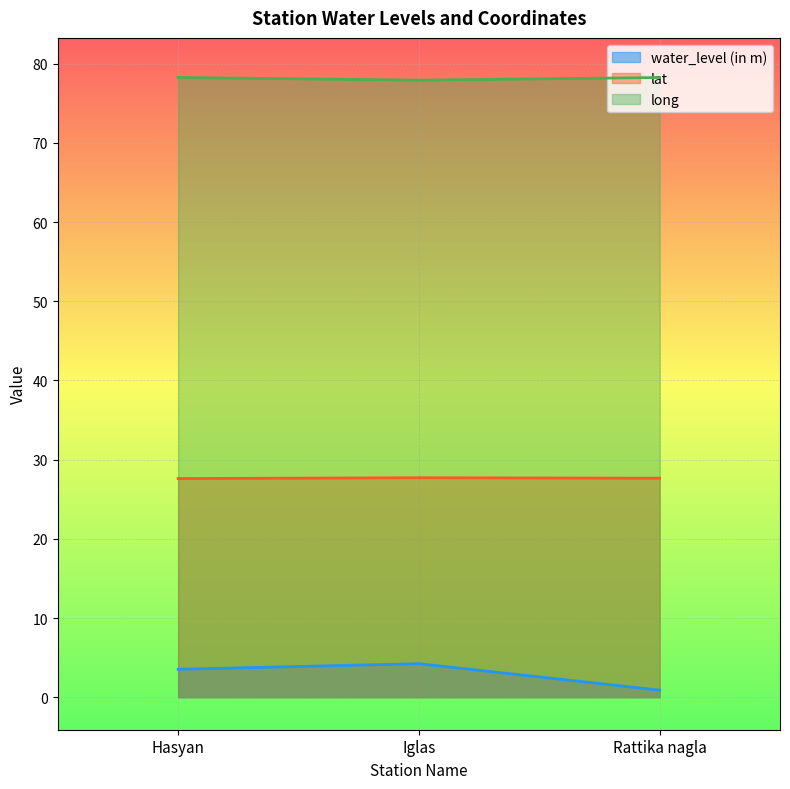

Between Hasyan and Iglas, which series saw the biggest shift?

water_level (in m)